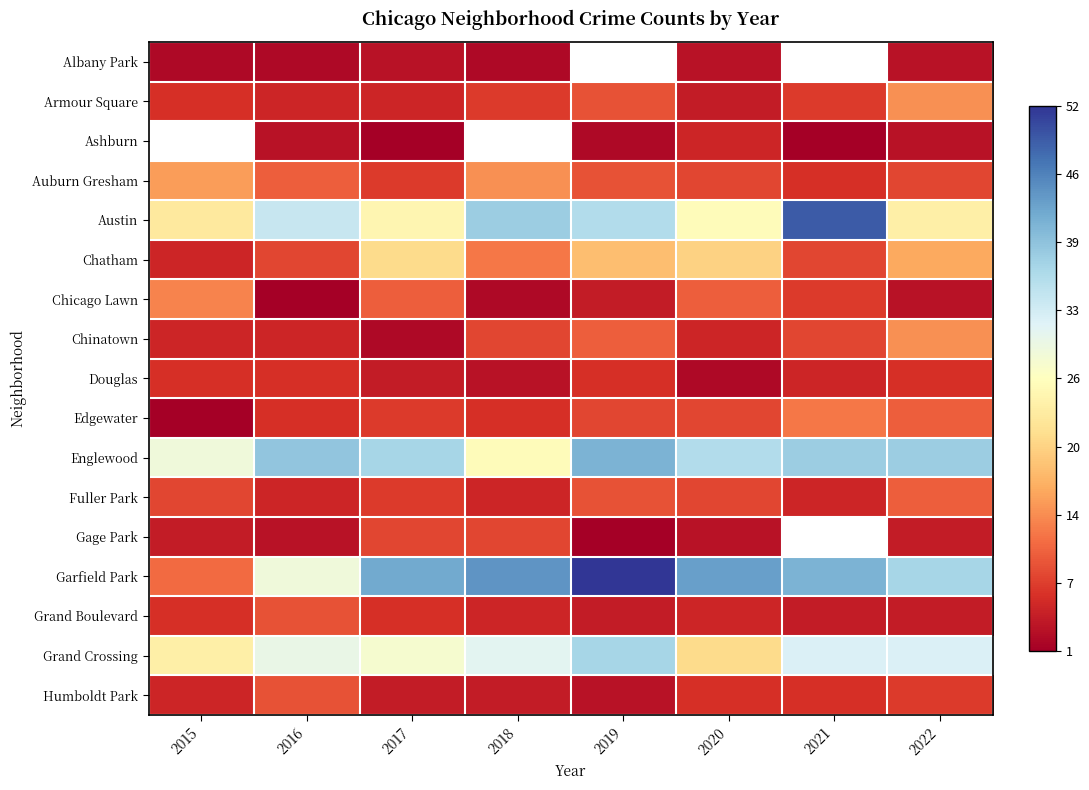

What value does the Armour Square series have at 2017?

5.0